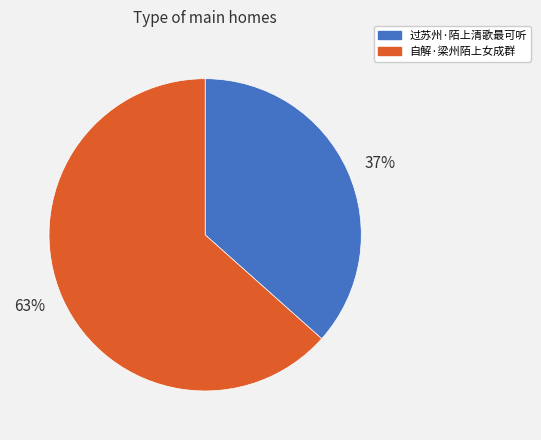

Combined, do 37% and 63% account for over 50%?

Yes